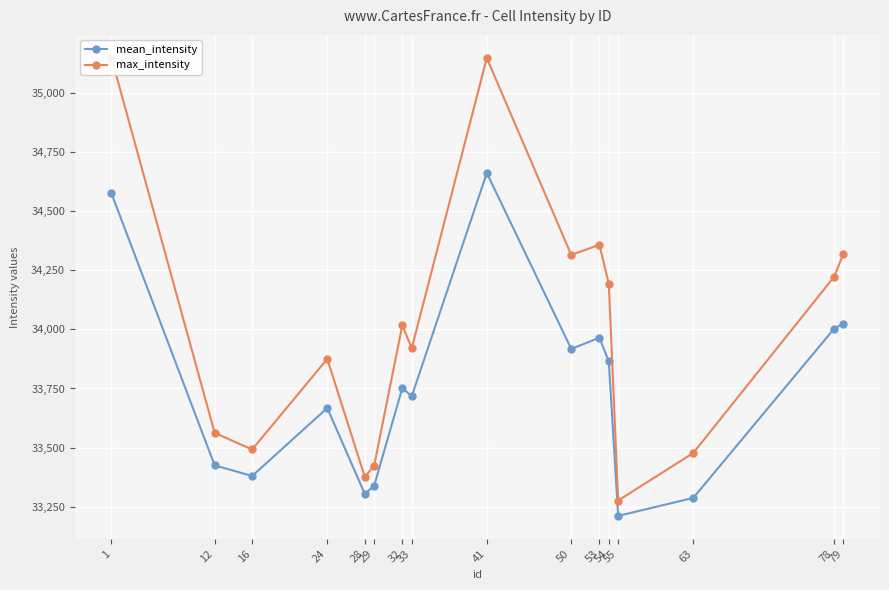

Which label corresponds to the smallest value in the chart?

55